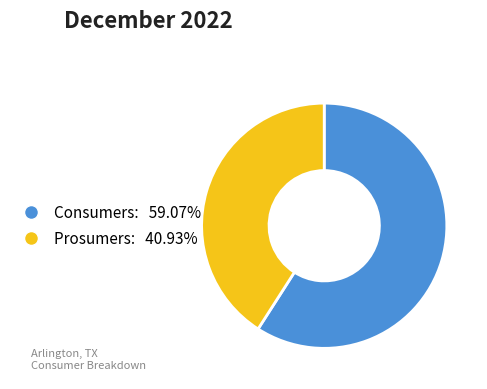

Is the sum of Consumers and Prosumers greater than half?

Yes